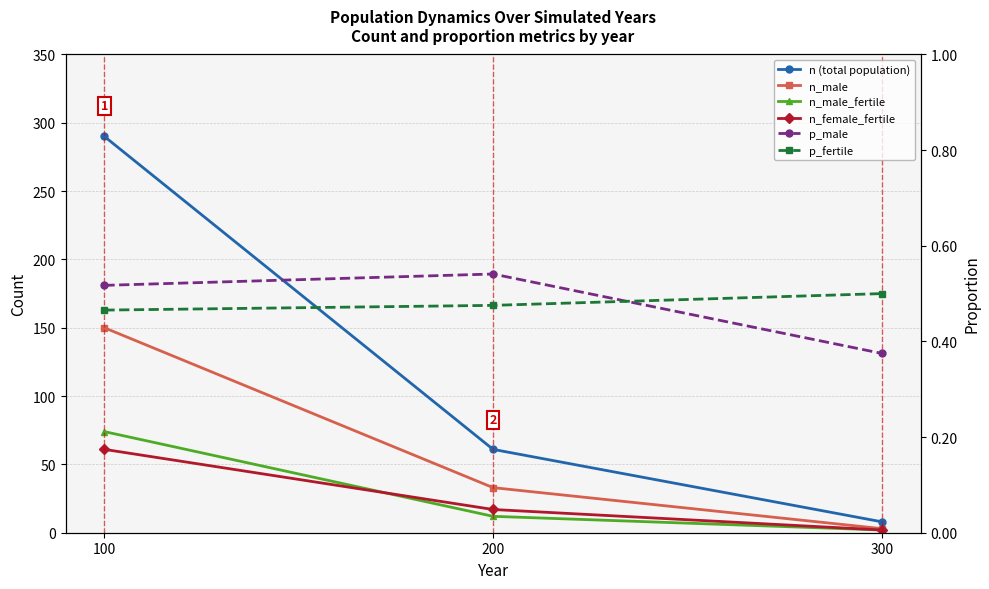

At which category is the sum across all series the highest?

100